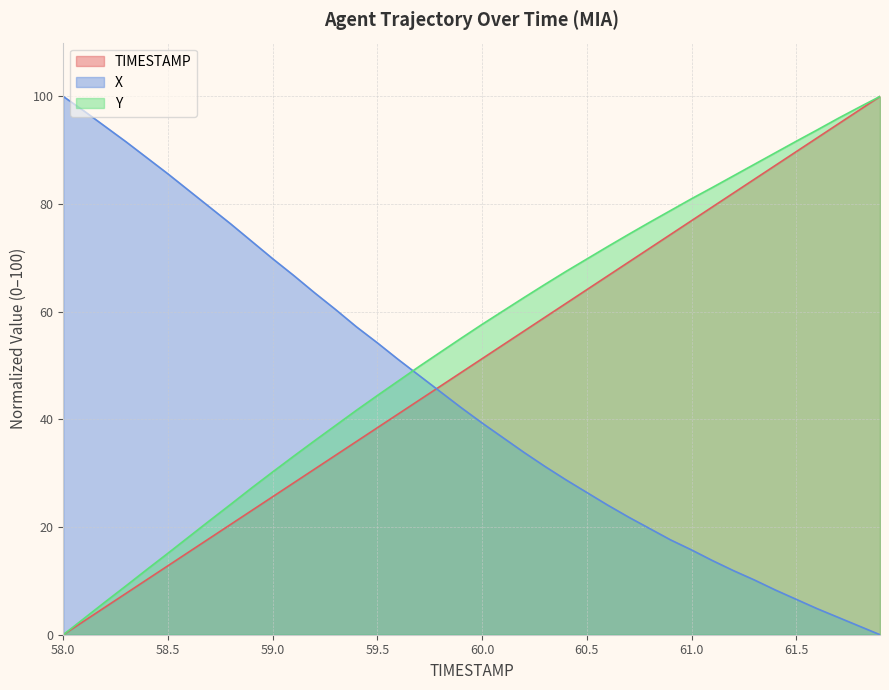

What is the difference between the highest and lowest values at 61.8?

96.4